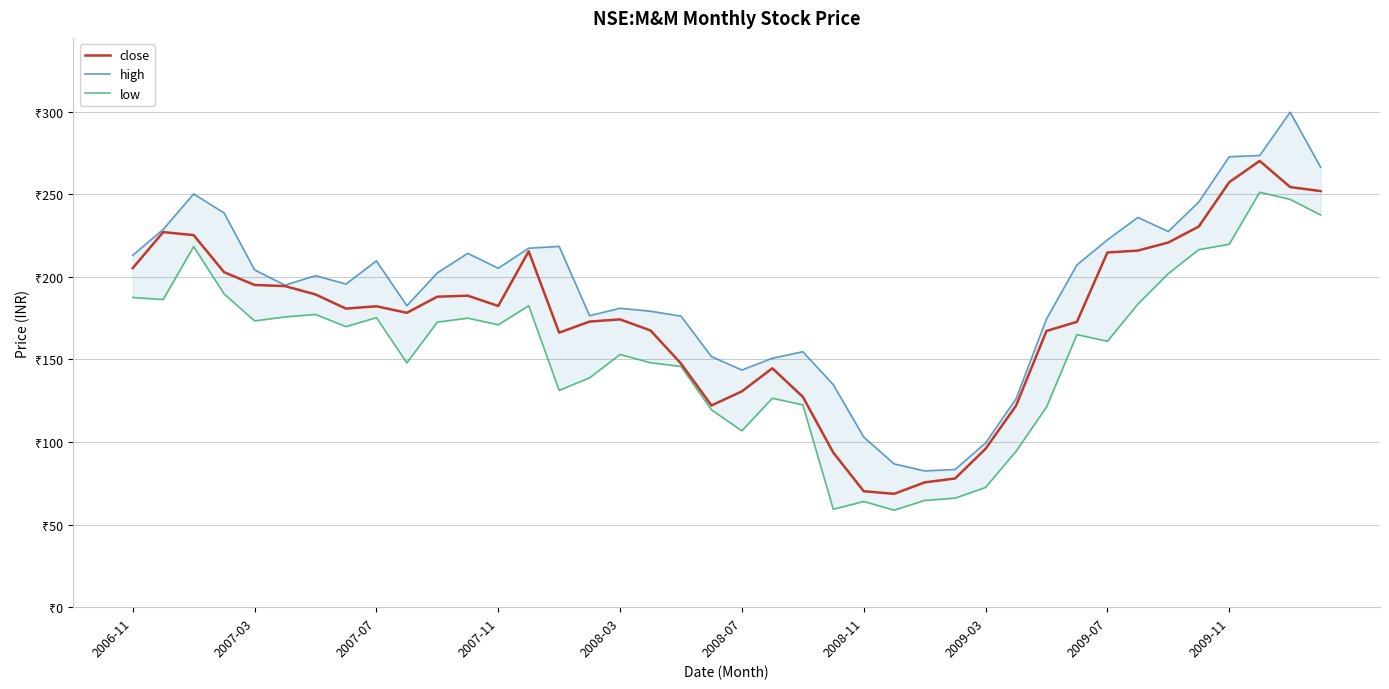

How many interior local valleys does the high series have?

8